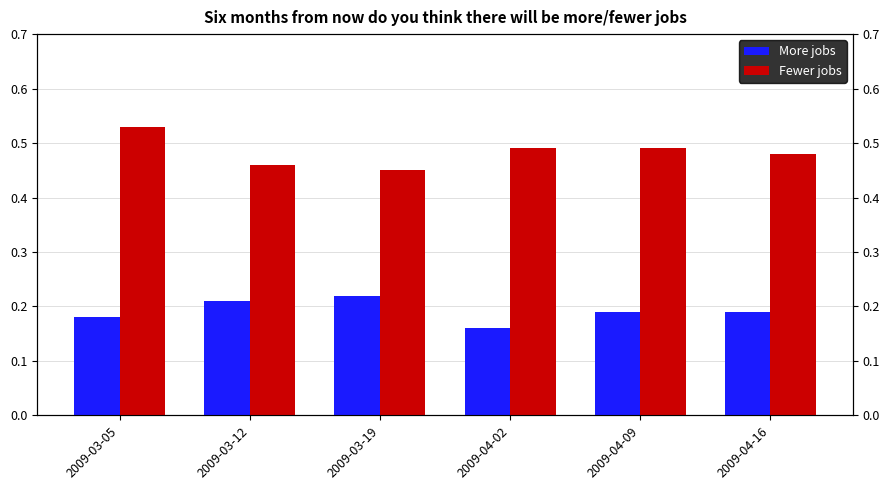

Rank the series by their maximum value, from highest to lowest.

Fewer jobs, More jobs